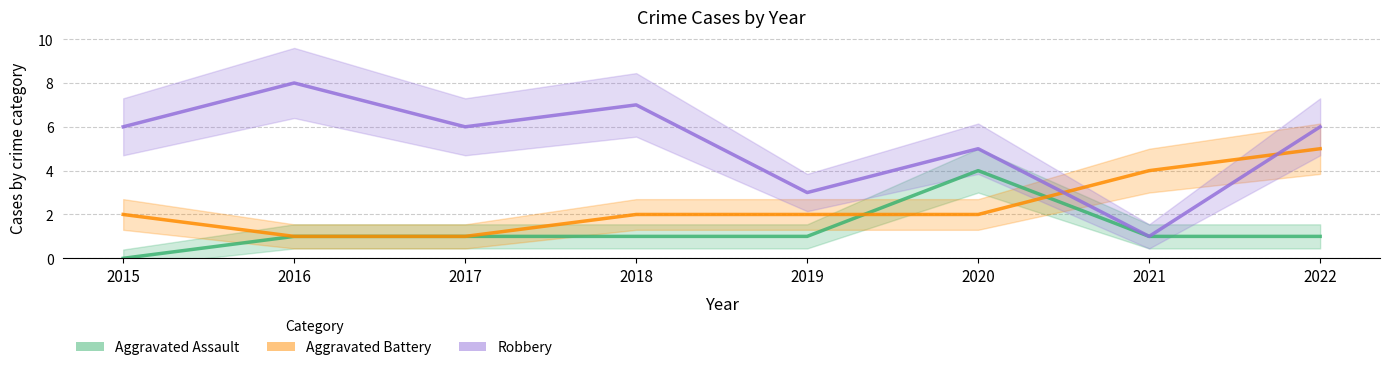

Which series has the largest total across all categories?

Robbery